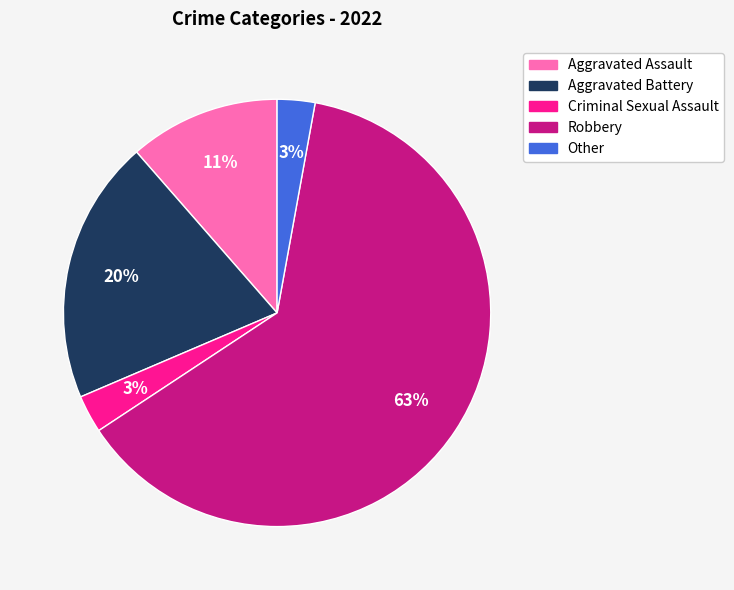

What is the ratio of the value at Robbery to the value at Aggravated Battery?

3.1